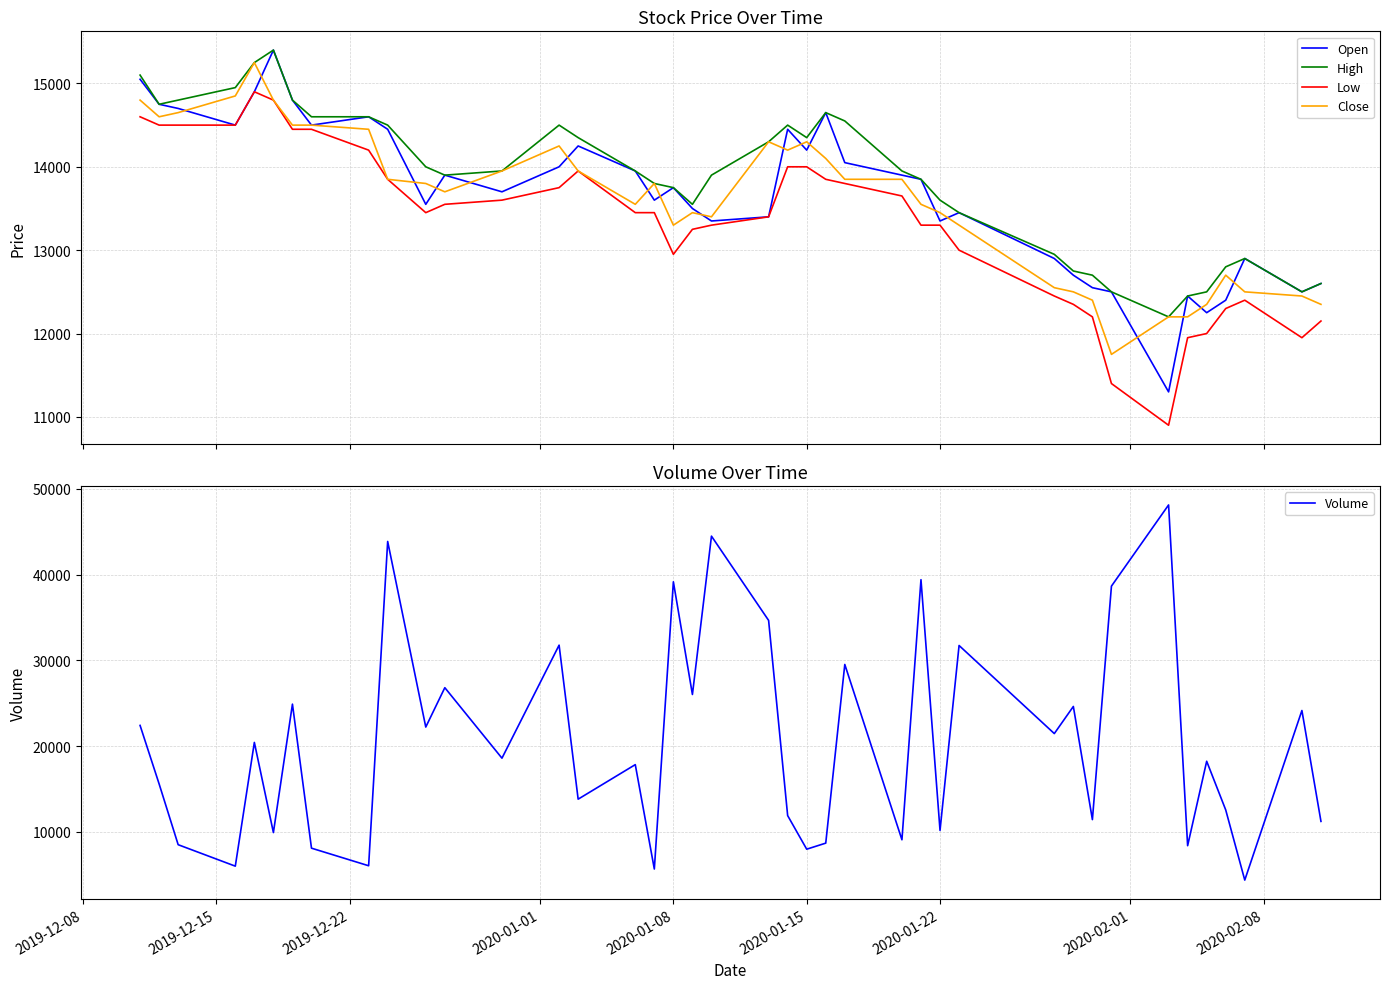

What is the highest value of the Volume series?

48110